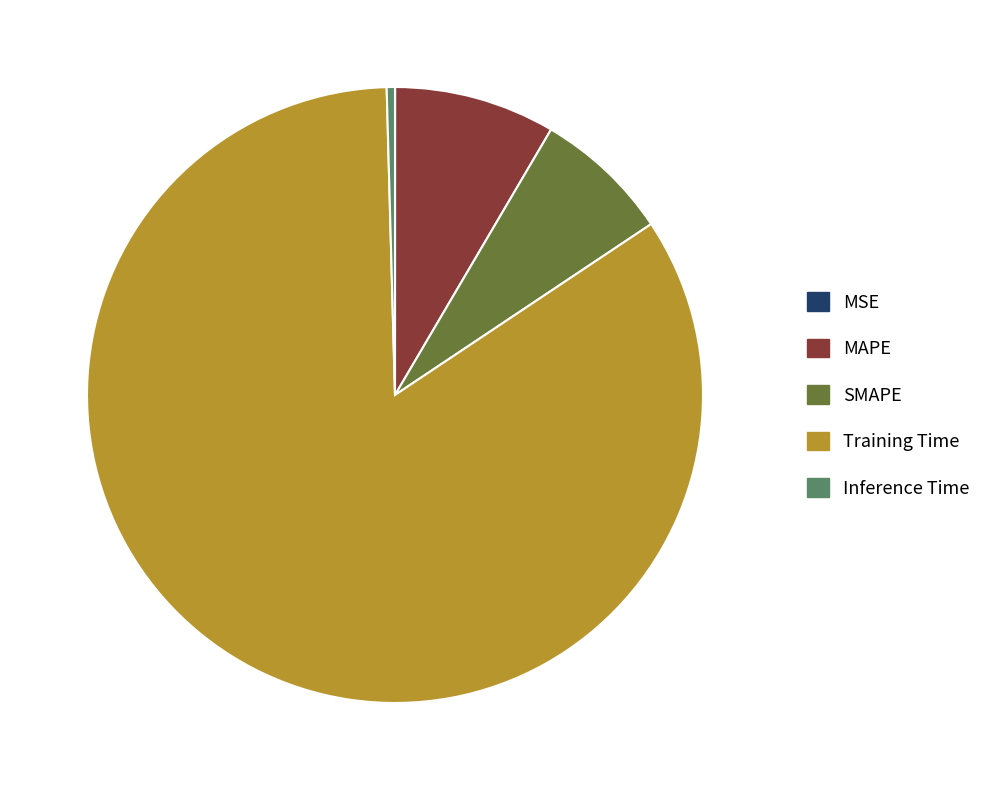

Which has a higher value, MAPE or Inference Time?

MAPE